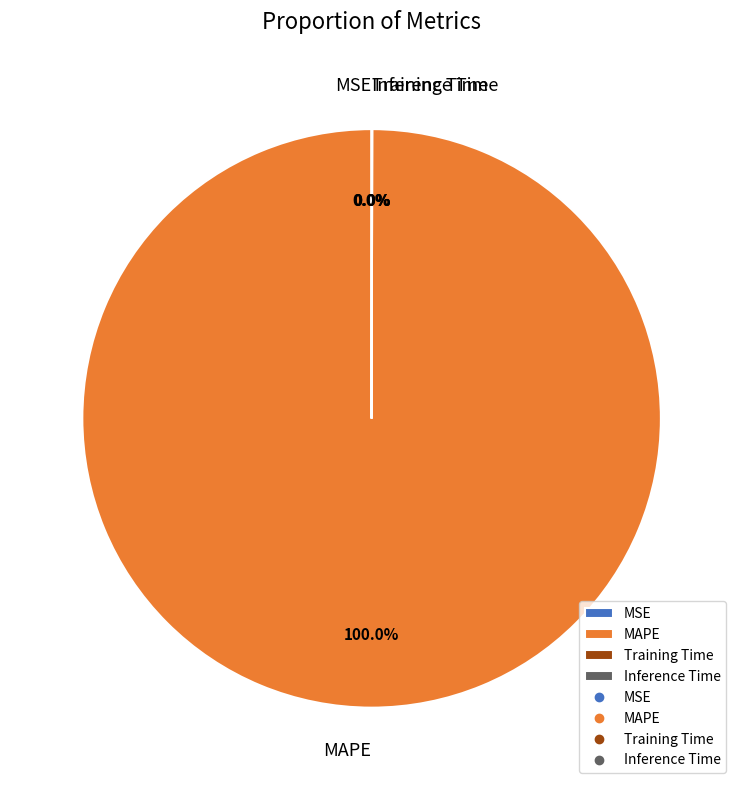

Is MAPE the majority of the pie?

Yes